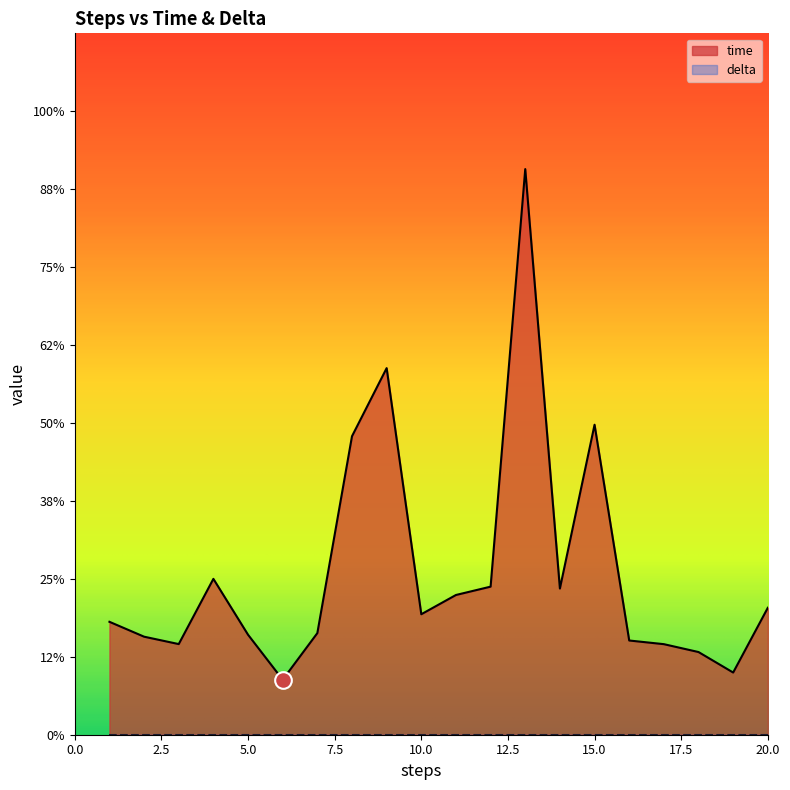

Is it true that the value at 2 is 0.0?

False